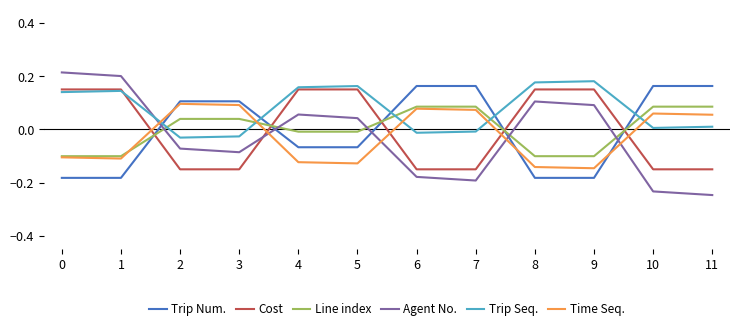

True or false: Trip Num. and Cost cross at least once.

True